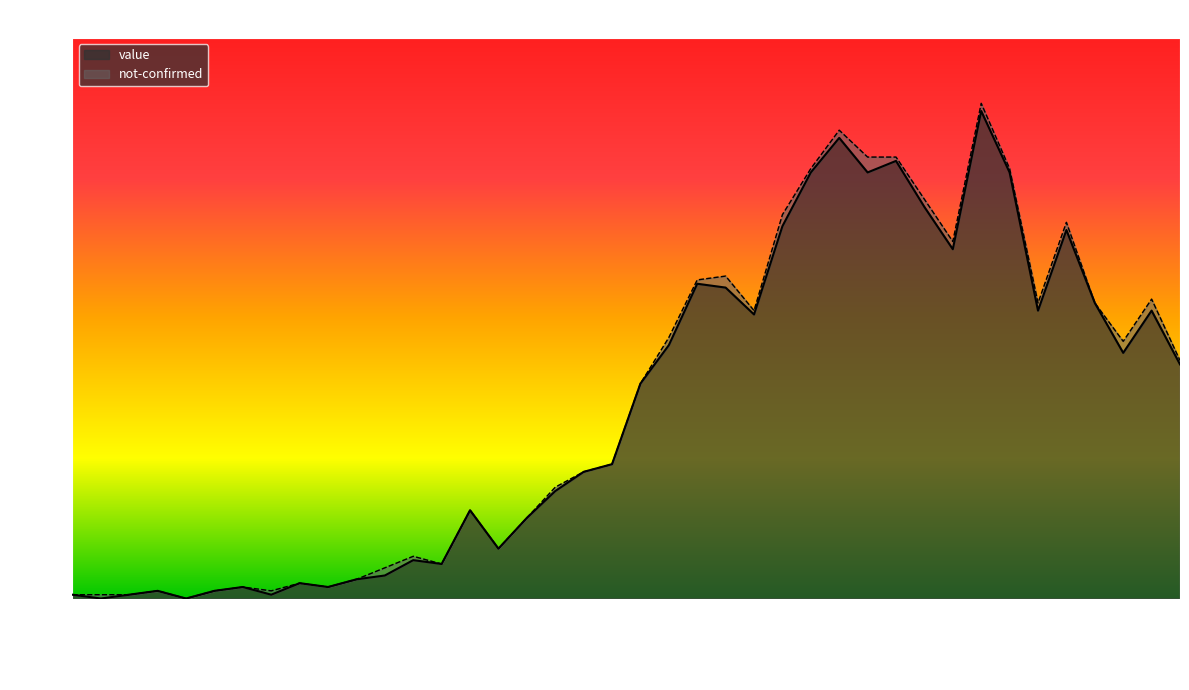

What is the sum of the values at 2020-03-10 and 2020-03-11?

19